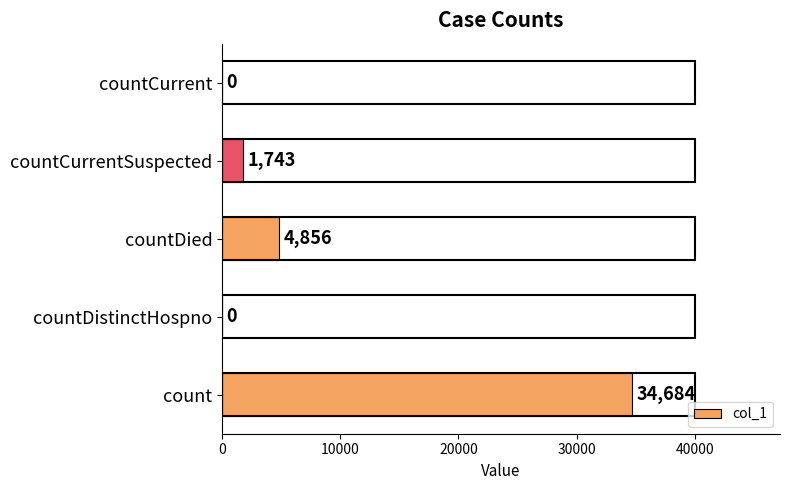

Which has a higher value, count or countCurrent?

count